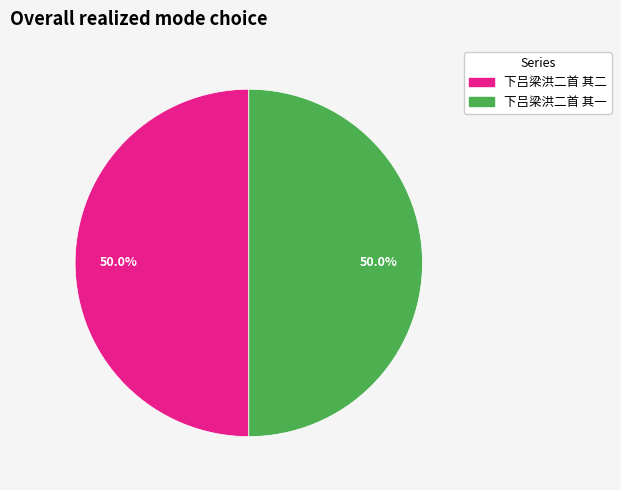

Combined, what portion of the pie is 下吕梁洪二首 其二 and 下吕梁洪二首 其一?

100.0%